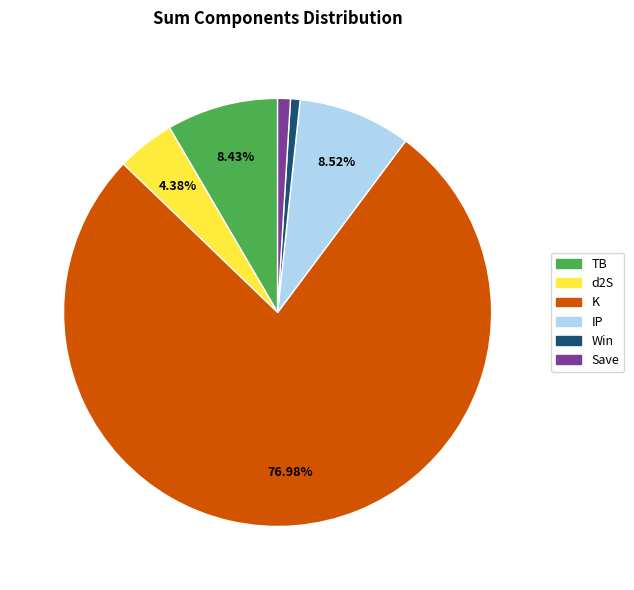

To the nearest percent, what is the difference between the TB and d2S slice percentages?

4%